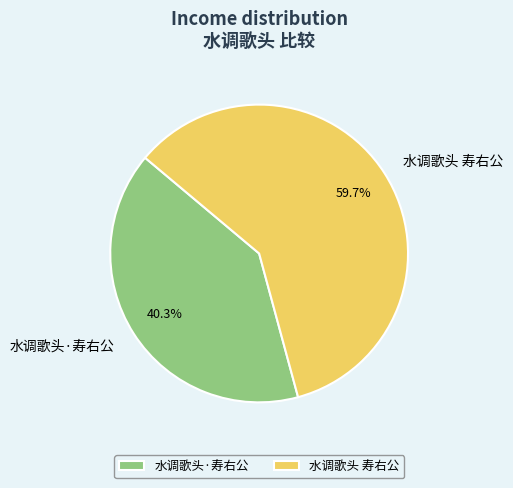

Is 水调歌头·寿右公 the majority of the pie?

No